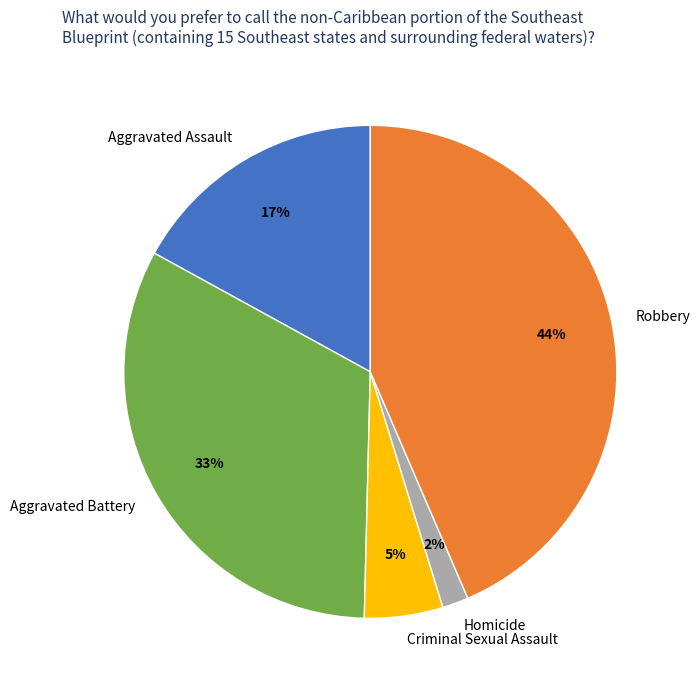

Which slice is the smallest?

Homicide